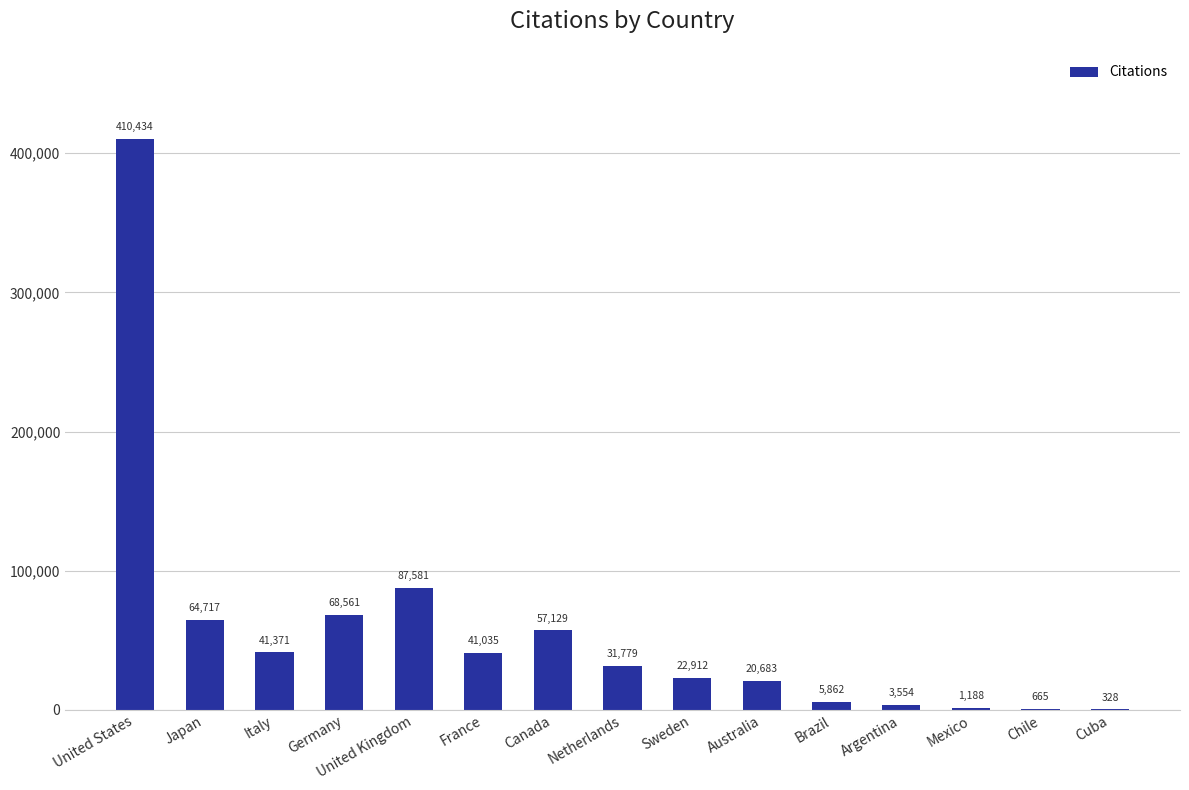

What is the greatest value displayed?

410434